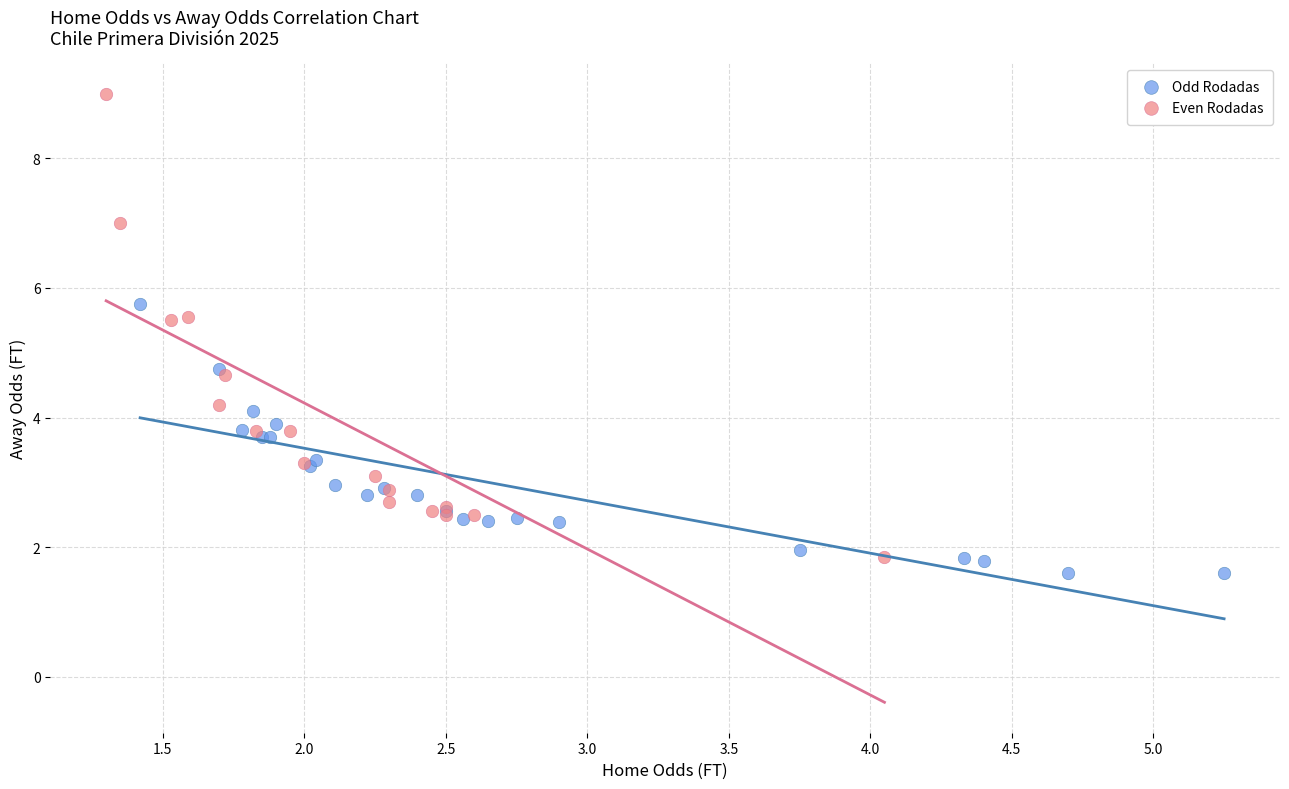

What are all the series names shown in the legend?

Odd Rodadas, Even Rodadas